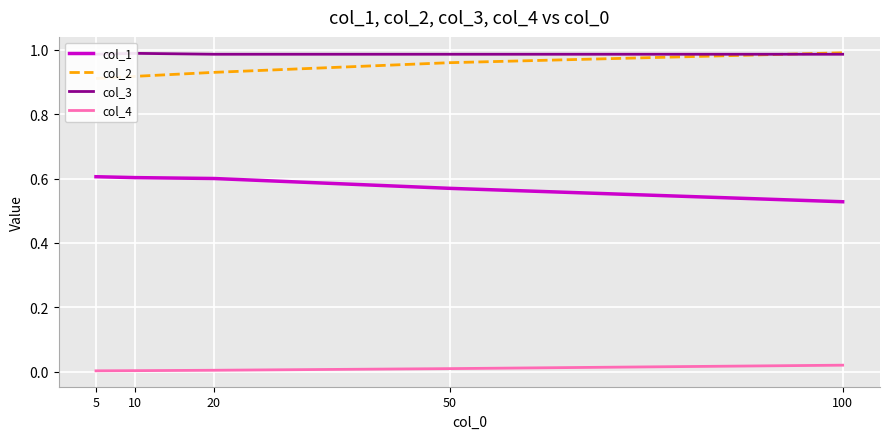

True or false: col_3 has more than 0 points higher than both neighbors.

True